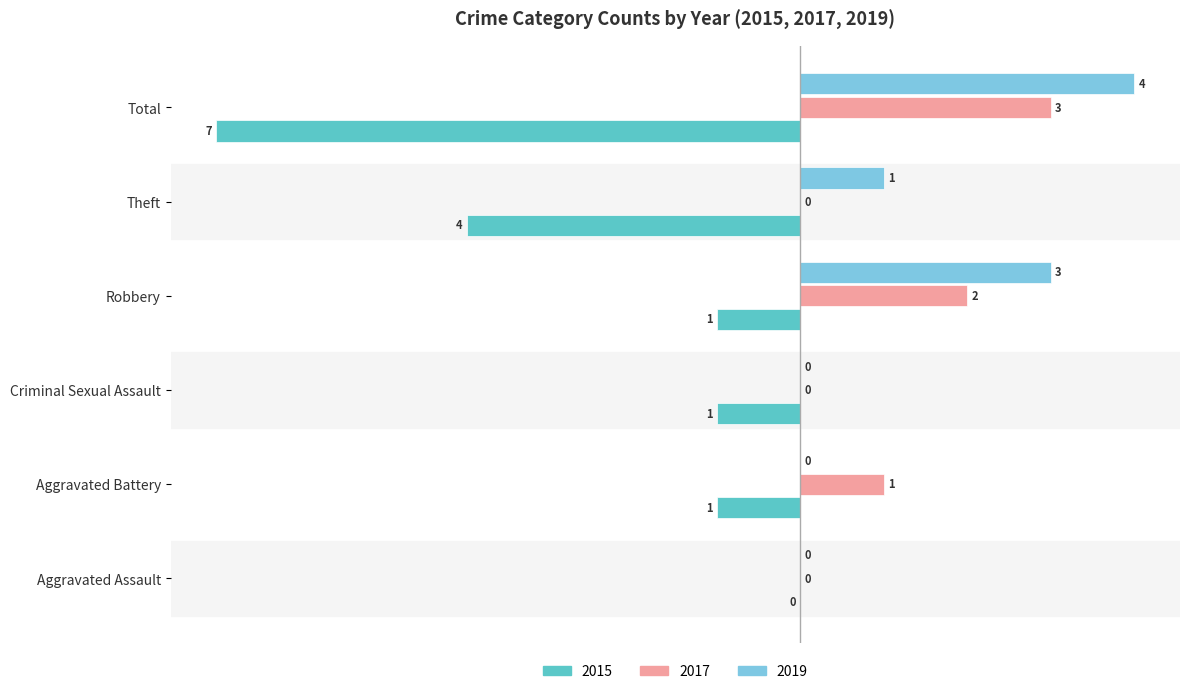

What is the maximum value for 2017?

3